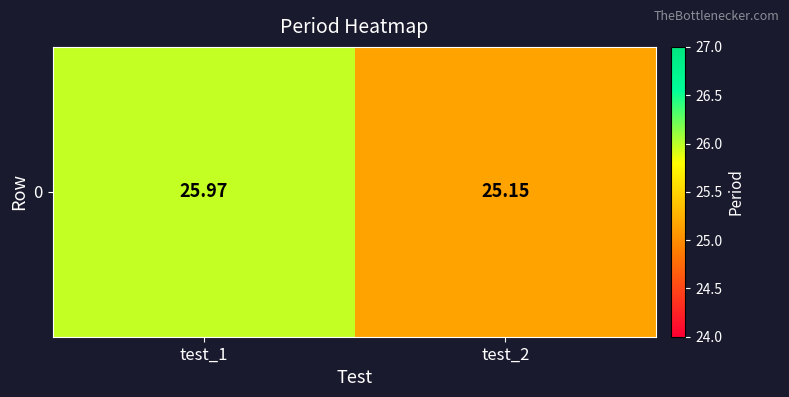

Is it true that the value at test_2 is 25.2?

True